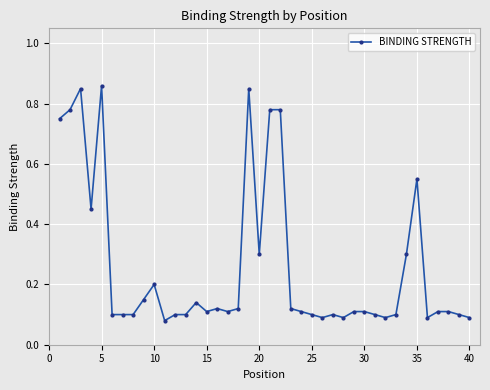

How many categories are shown in the chart?

40